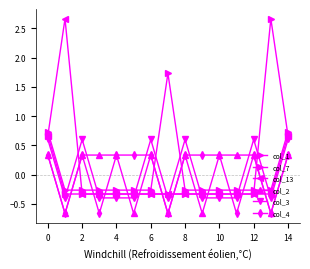

How many series are shown in this chart?

6